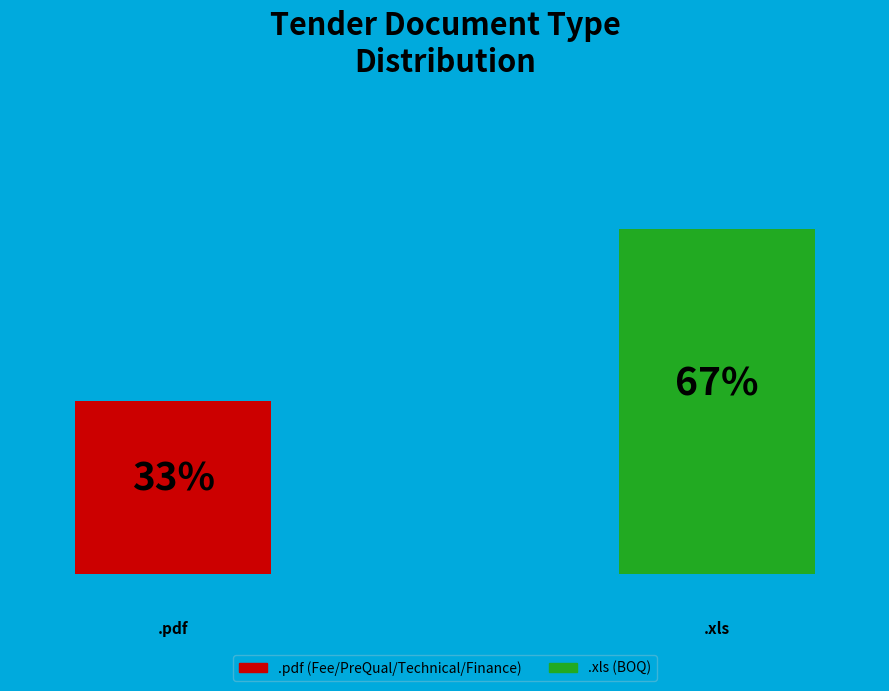

Is .pdf the majority of the pie?

No